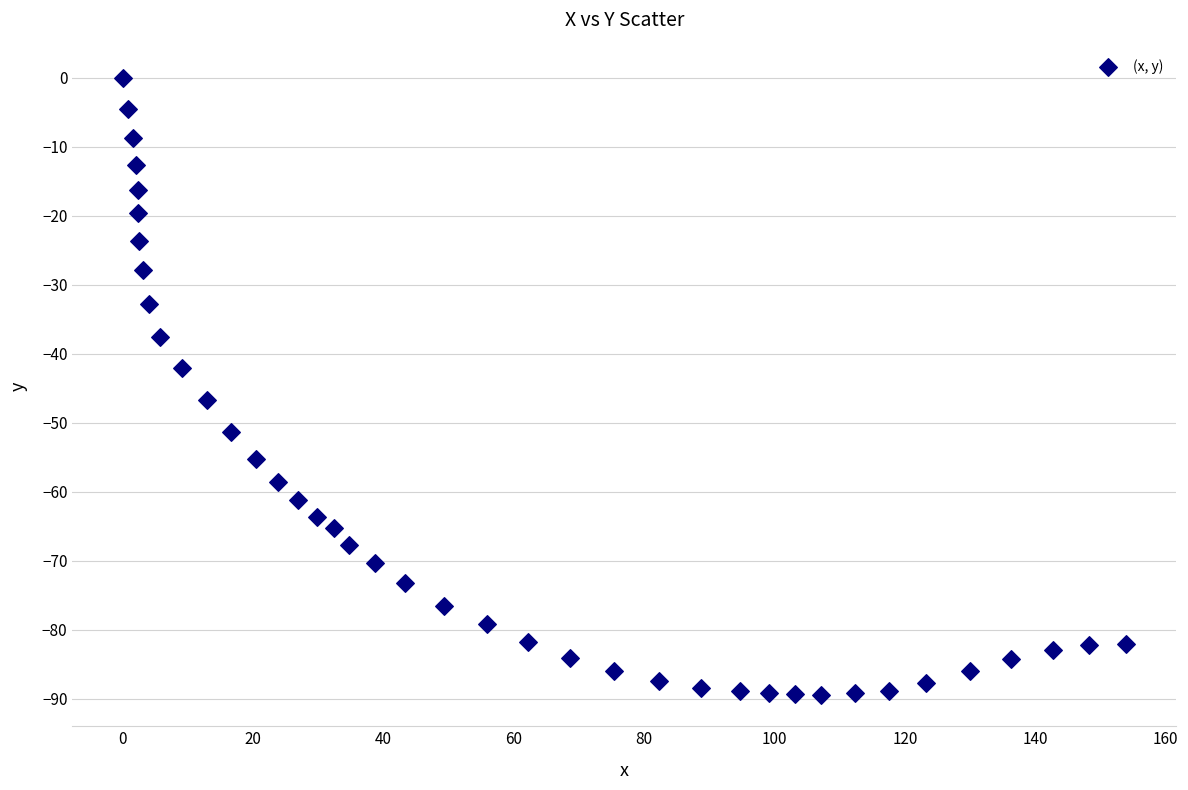

What is the range of X values (max minus min)?

153.9